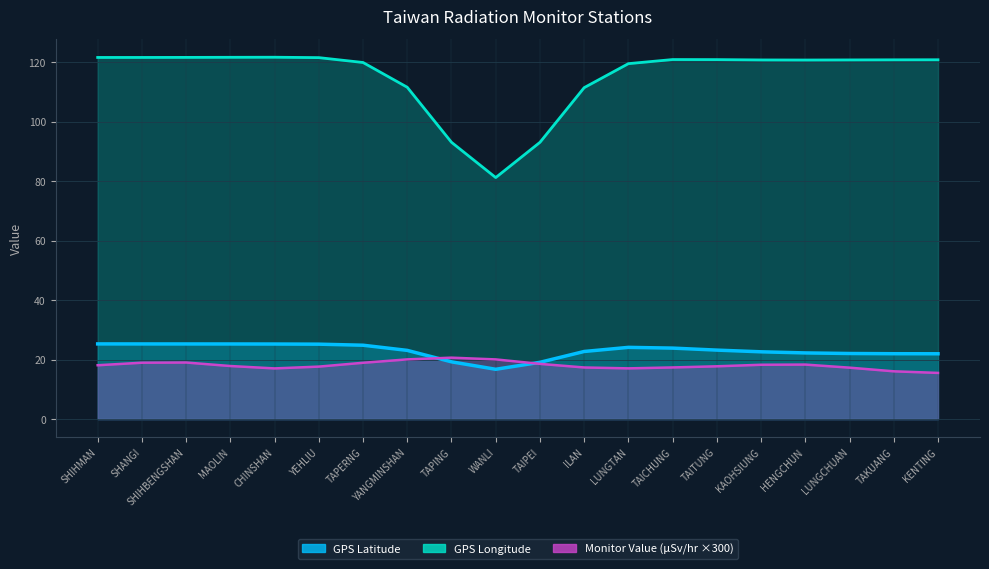

True or false: GPS Latitude has more than 2 interior local peaks.

True